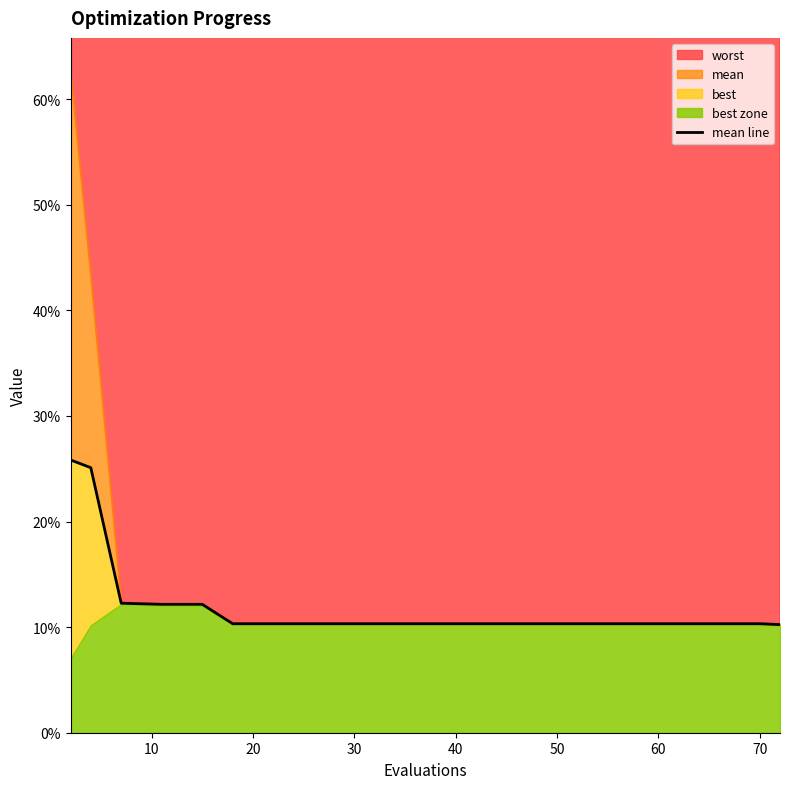

True or false: there are more than 2 points higher than both neighbors.

False